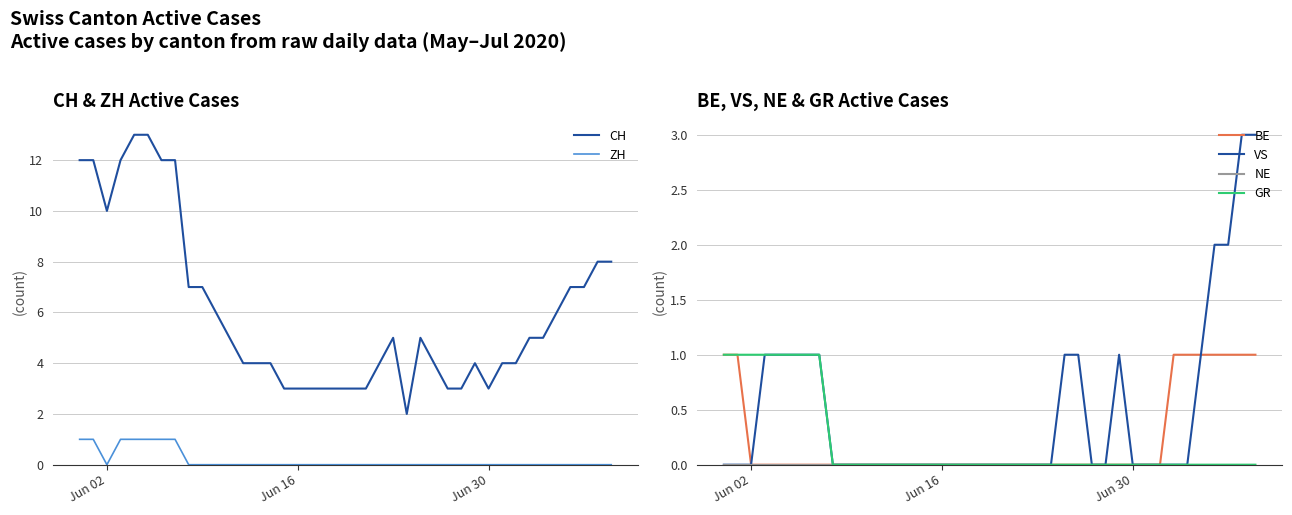

What is the maximum value for VS?

3